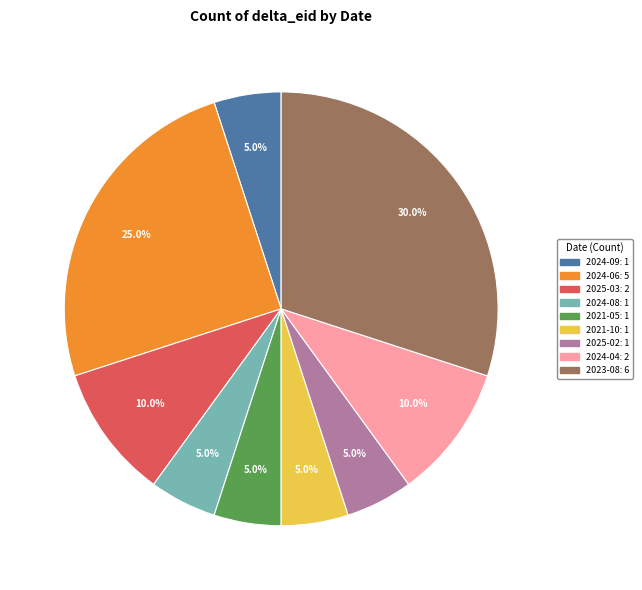

To the nearest percent, what percentage of the pie is 2021-05?

5%